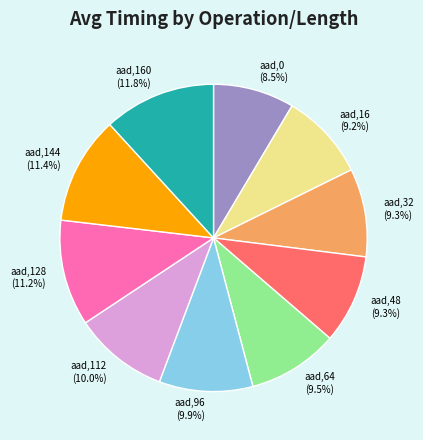

What portion of the pie excludes aad,16?

90.8%